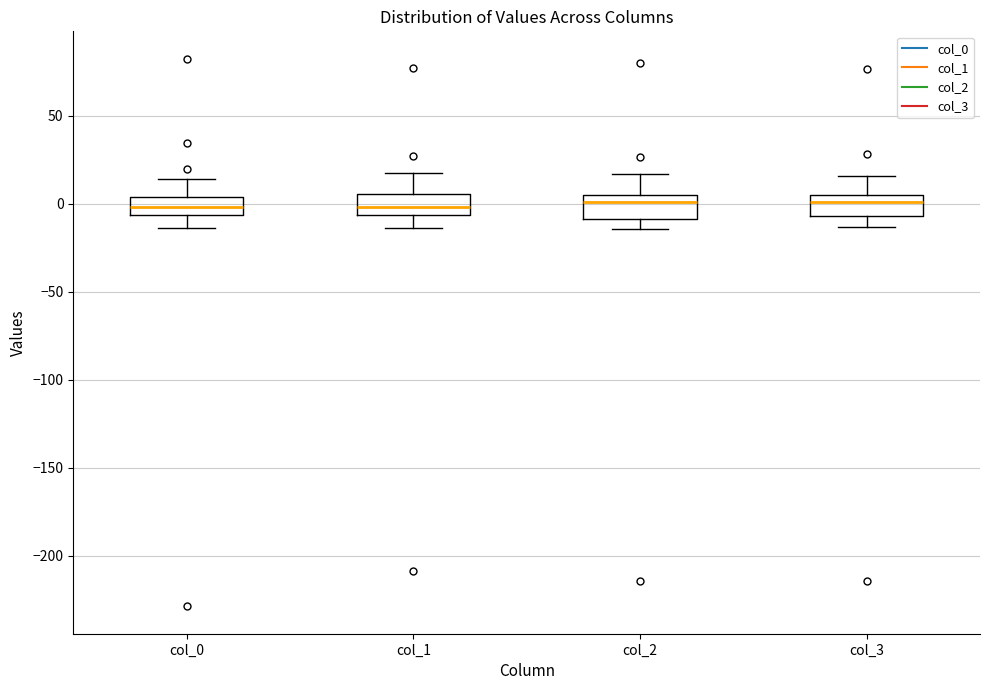

Reading left to right, transcribe this box plot: for each box, give where its median line is, the range the box spans, and where its two whiskers end, as read against the y-axis. The values are not printed on the chart, so give them approximately, as read against the axis.

col_0: median 0, box -5 to 5, whiskers -15 to 15
col_1: median 0, box -5 to 5, whiskers -15 to 20
col_2: median 0, box -10 to 5, whiskers -15 to 15
col_3: median 0, box -5 to 5, whiskers -15 to 15